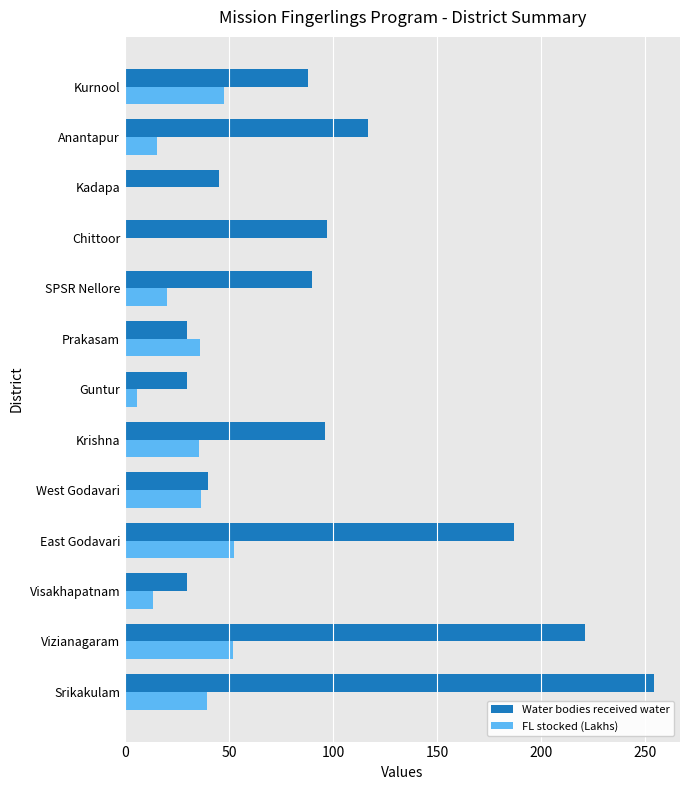

Which series has the largest total across all categories?

Water bodies received water